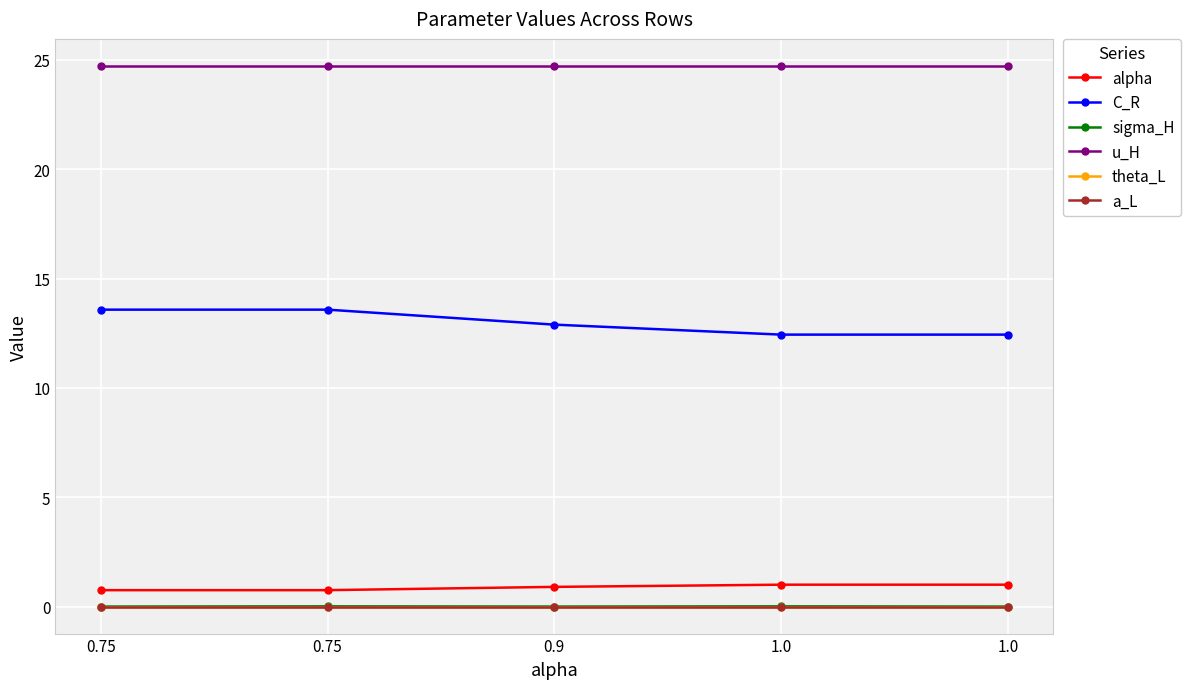

What is the total value across all series at 0.75?

39.1